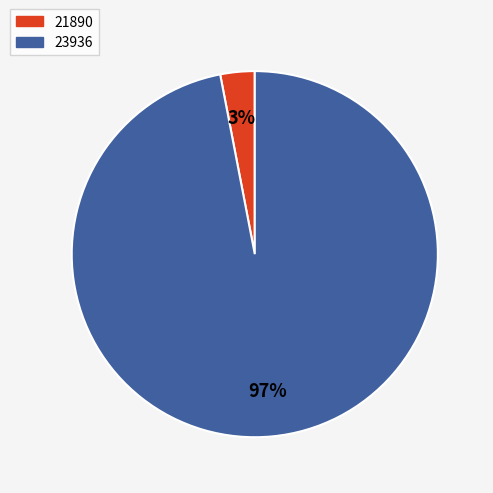

True or false: 23936 accounts for 88% of the total.

False